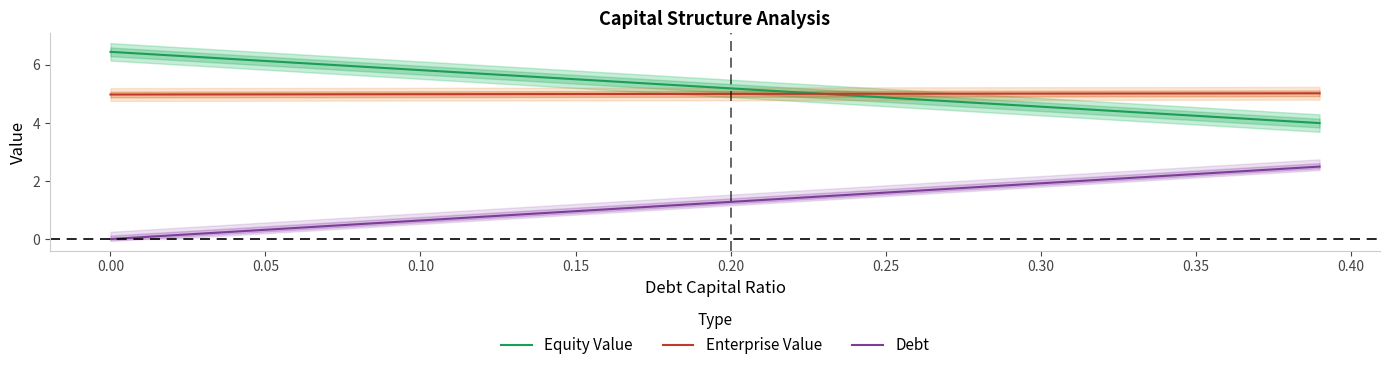

Does the chart display data point markers on the line(s)?

No